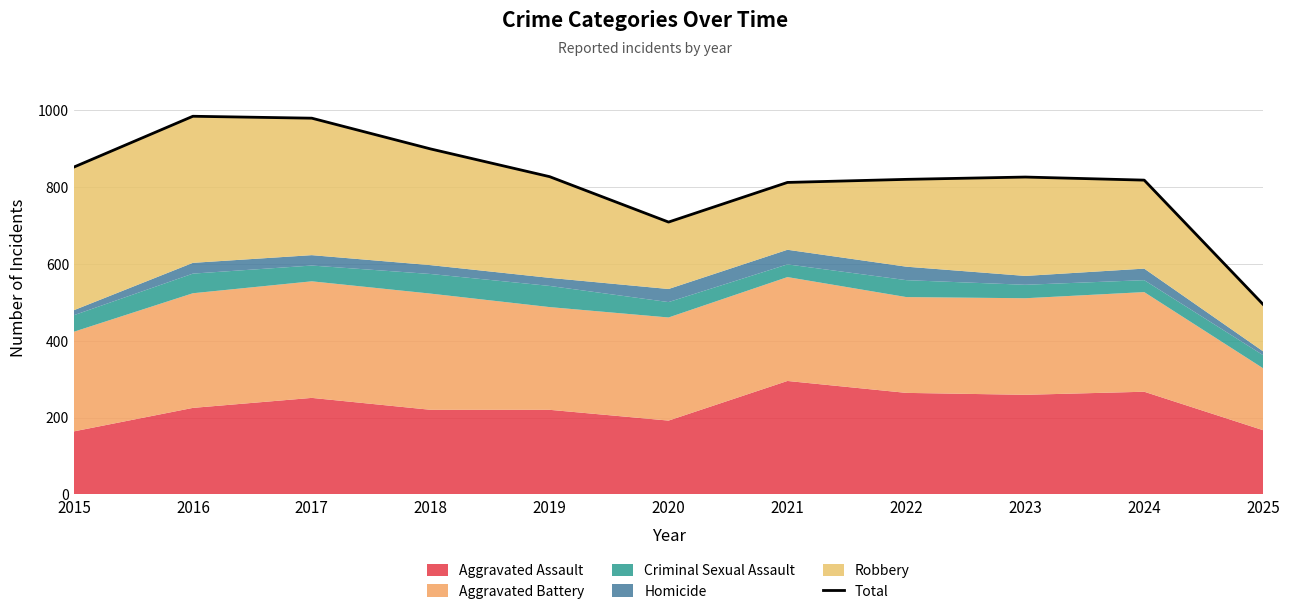

True or false: the data shows 983 at 2016.

True